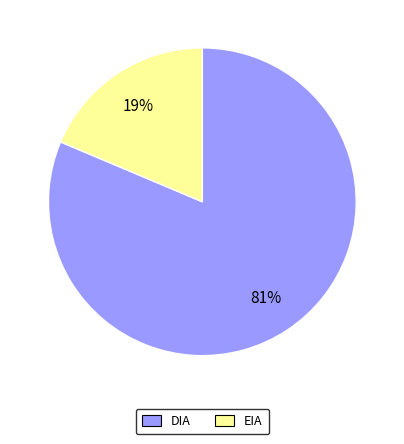

To the nearest percent, what is the average slice percentage?

50%